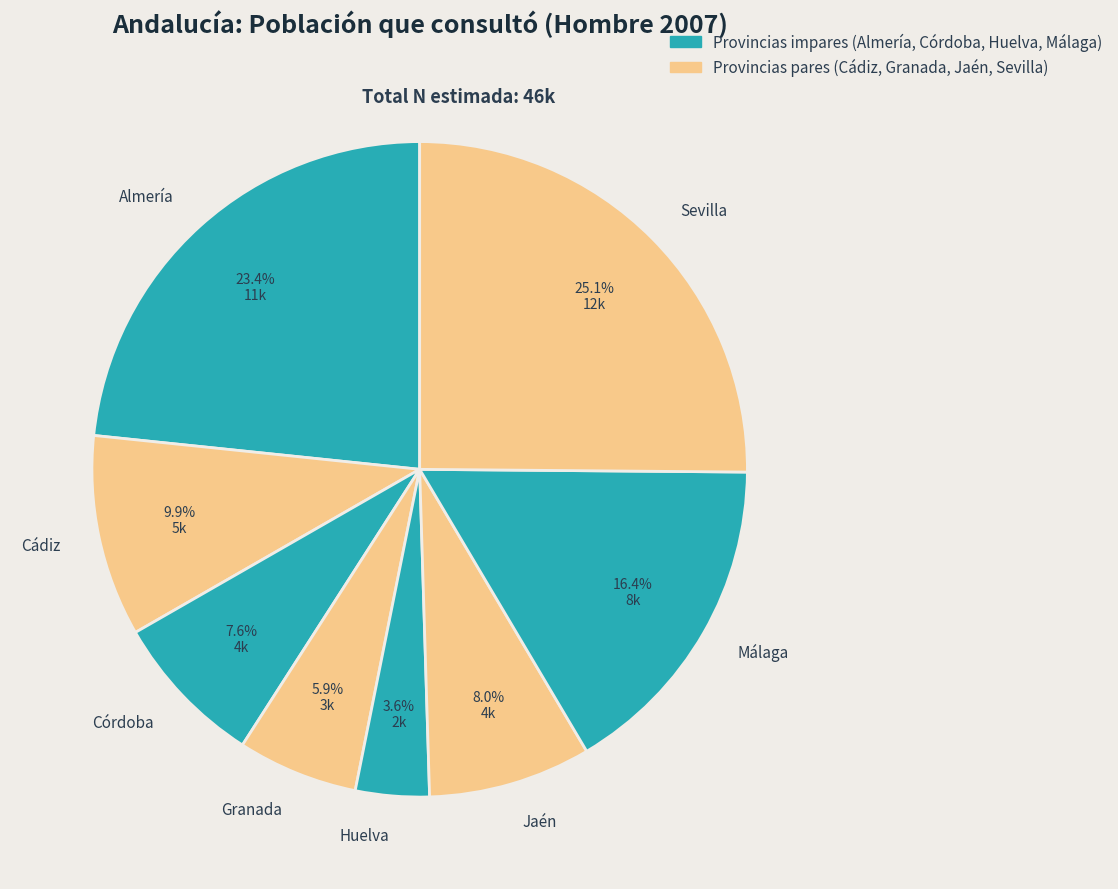

What is the ratio of the value at Sevilla to the value at Cádiz?

2.5